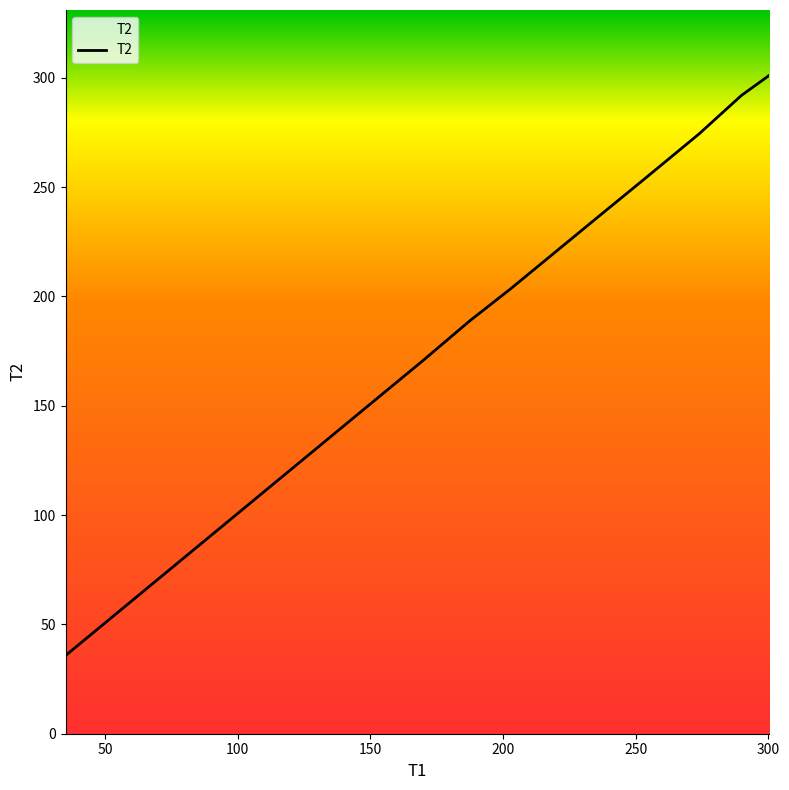

What is the difference between the maximum and minimum values?

265.2